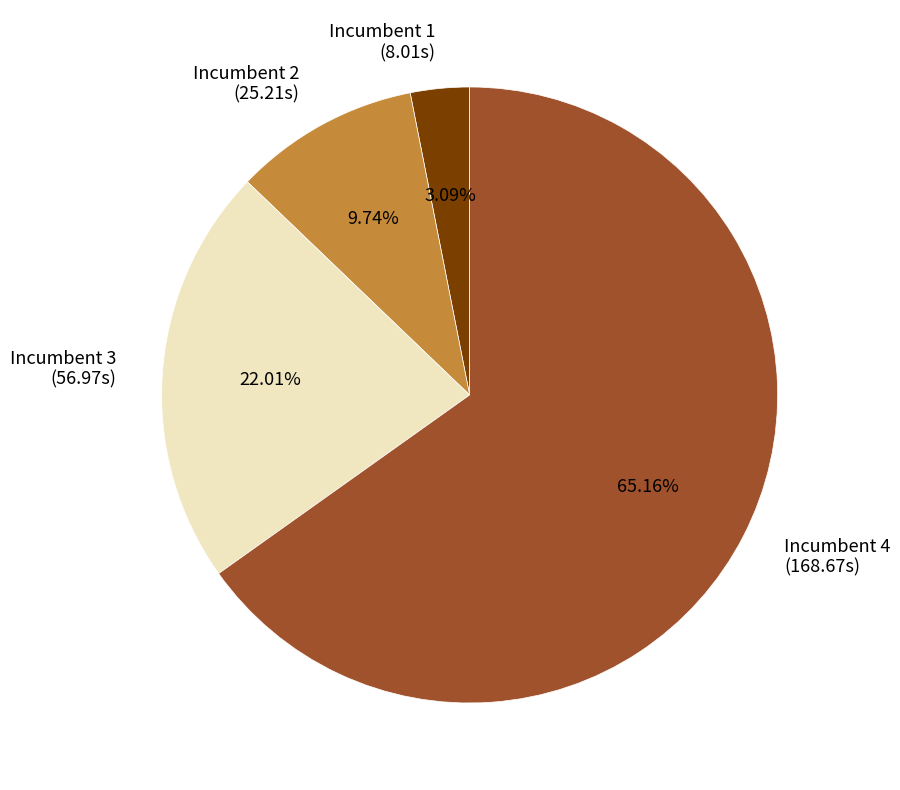

Which category accounts for the majority?

Incumbent 4